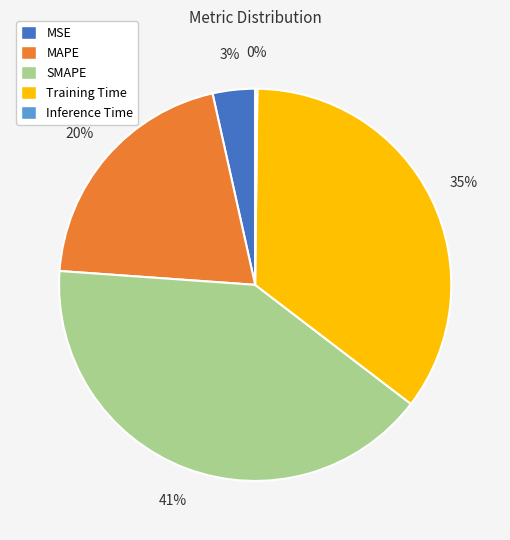

To the nearest percent, what is the difference between the largest and smallest slice percentages?

41%